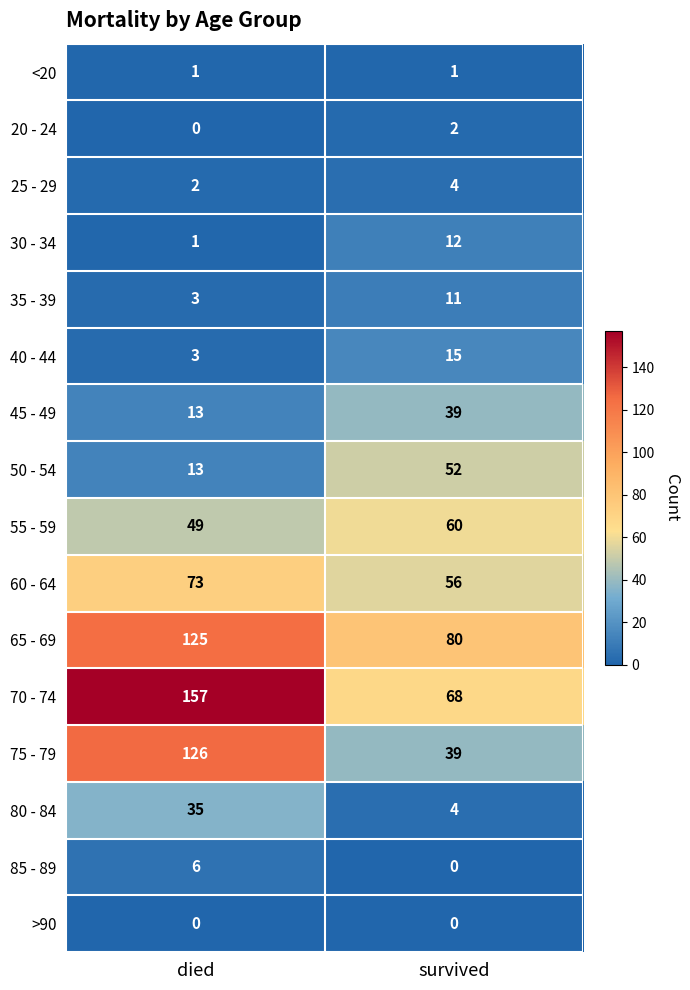

What is the maximum value for 35 - 39?

11